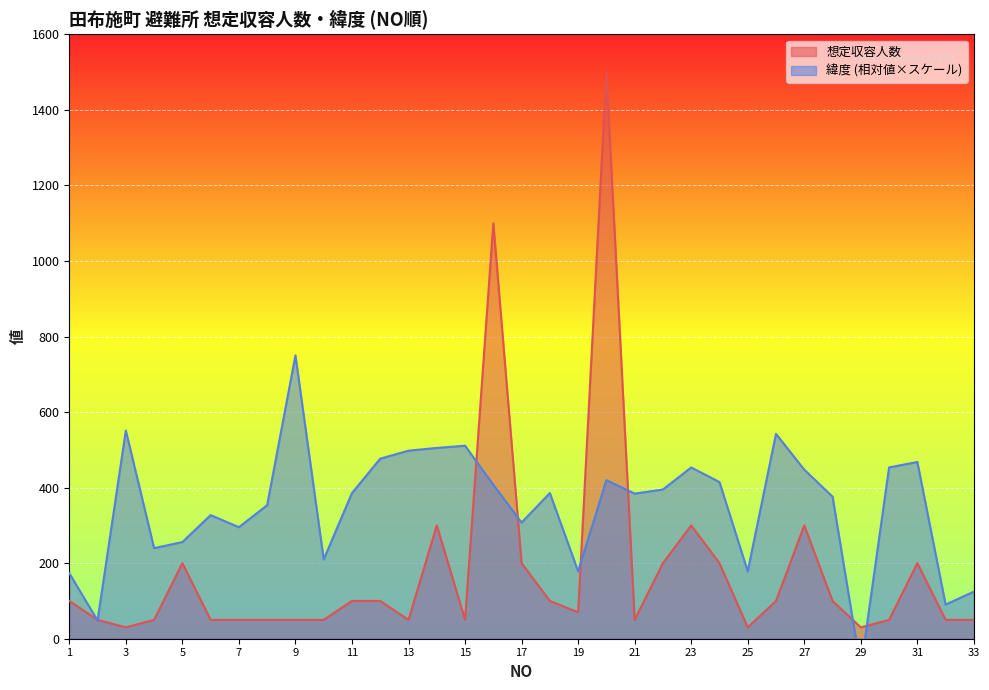

Between 6 and 9, which series saw the biggest shift?

緯度(x100-3390)